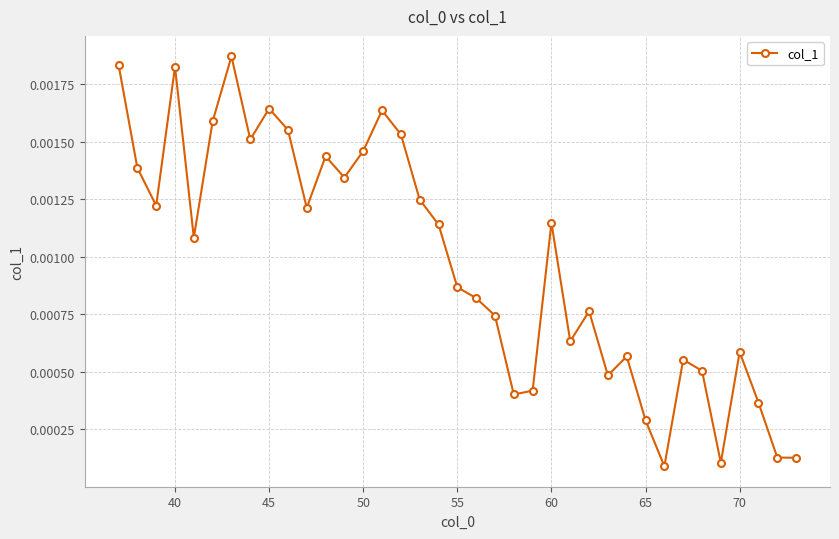

True or false: the data has more than 1 interior local peaks.

True